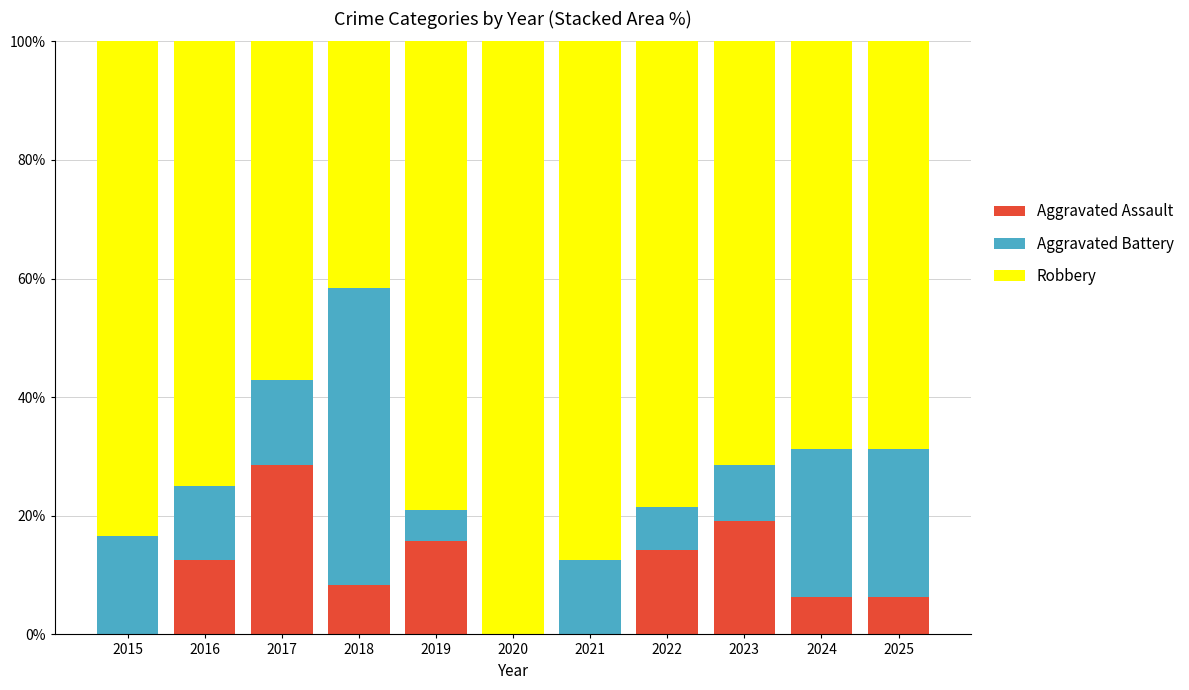

The Aggravated Assault series shows 8.3 at 2018. True or false?

True